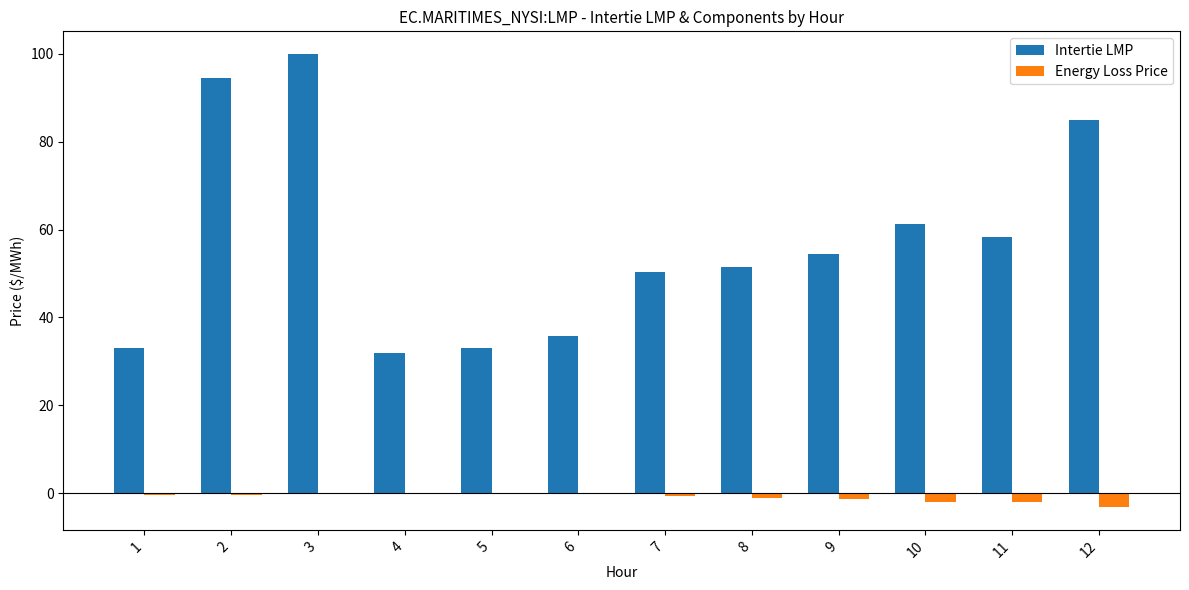

Which series has the largest total across all categories?

Intertie LMP